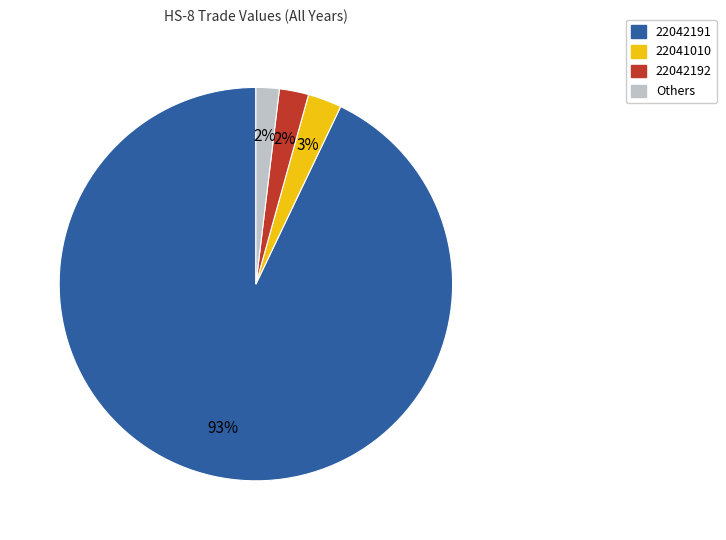

Is there any slice that represents more than half of the pie?

Yes